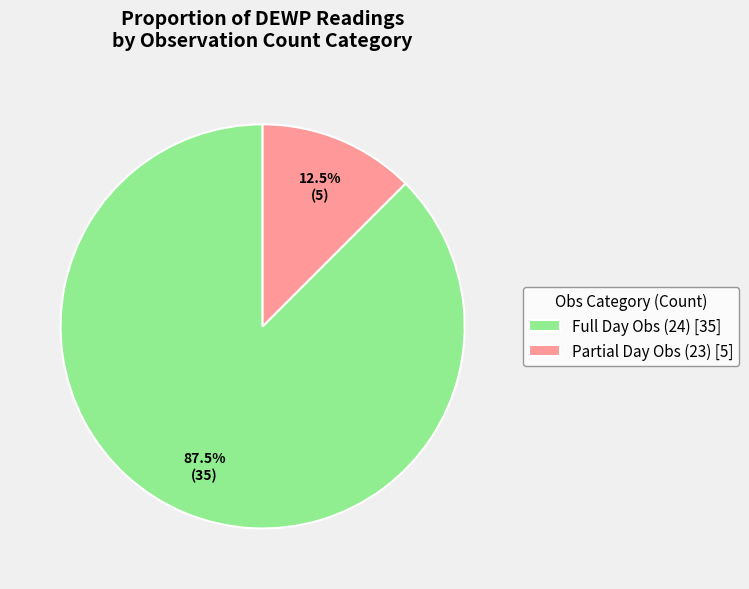

To the nearest percent, what is the average slice percentage?

50%